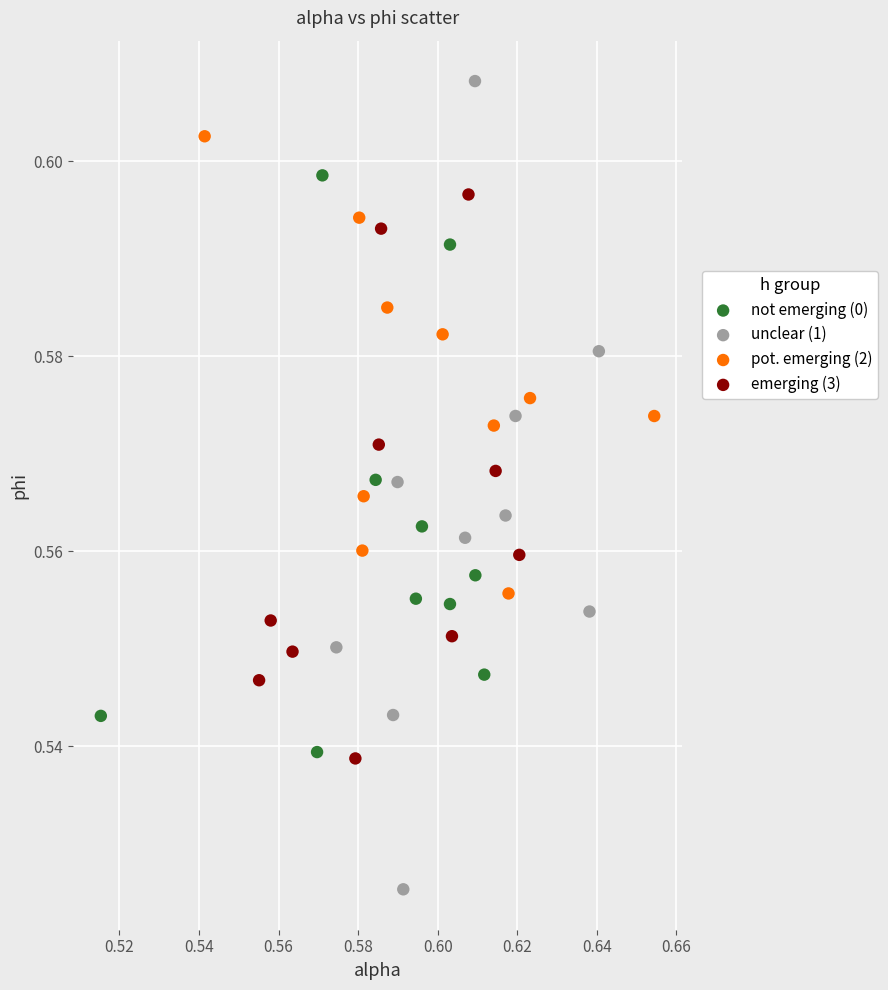

Which series contains the highest Y value?

unclear (1)